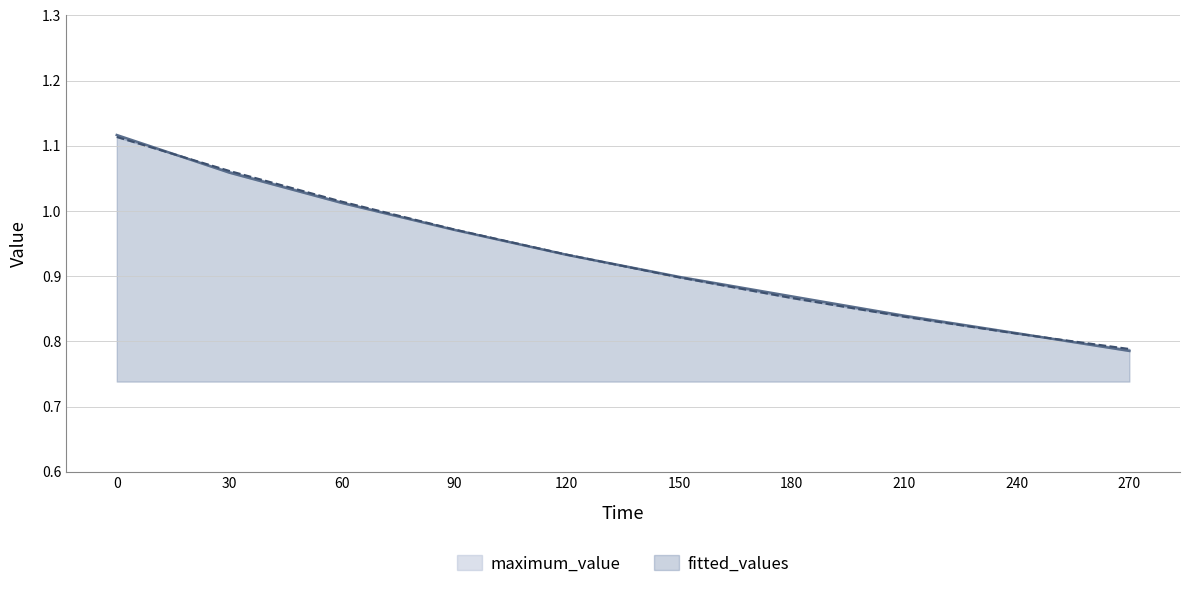

What is the value of the fitted_values point at the 9th from the left?

0.8